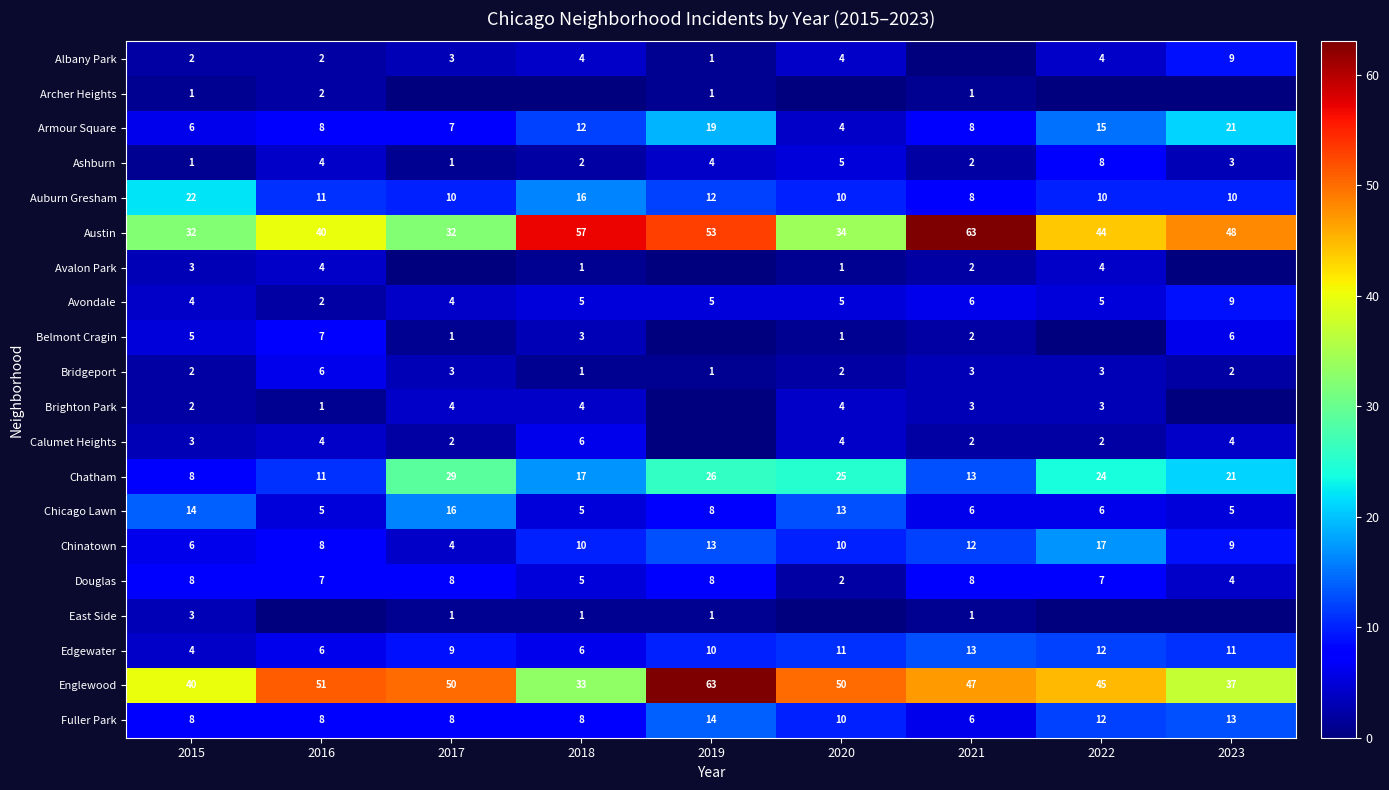

What is the difference between the highest and lowest values at 2018?

57